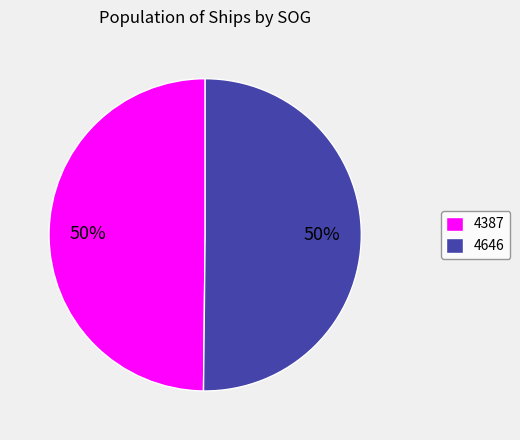

Is the sum of 4646 and 4387 greater than half?

Yes